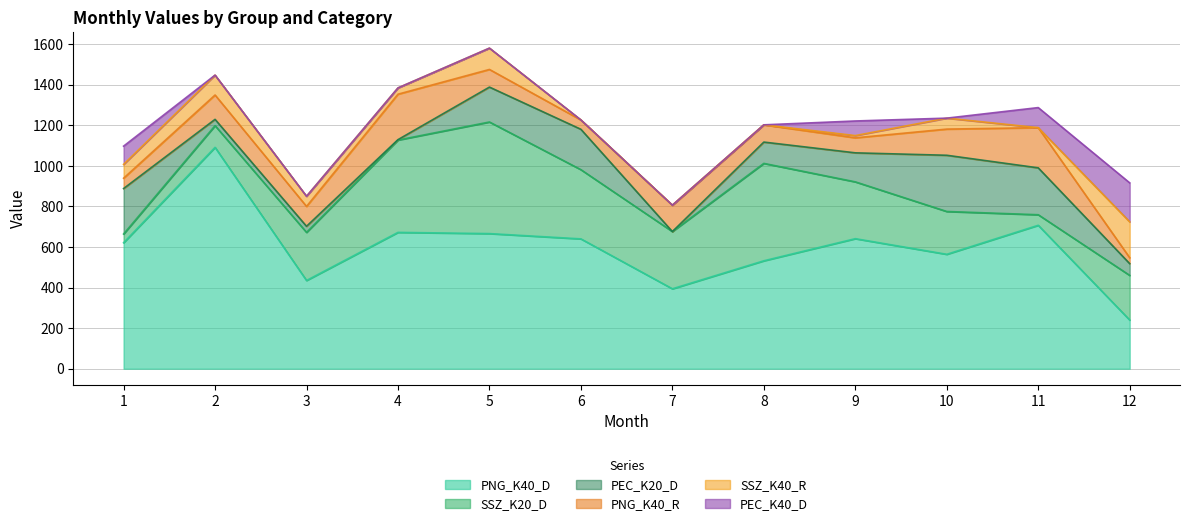

What is the sum of the PEC_K40_D values at 8 and 1?

90